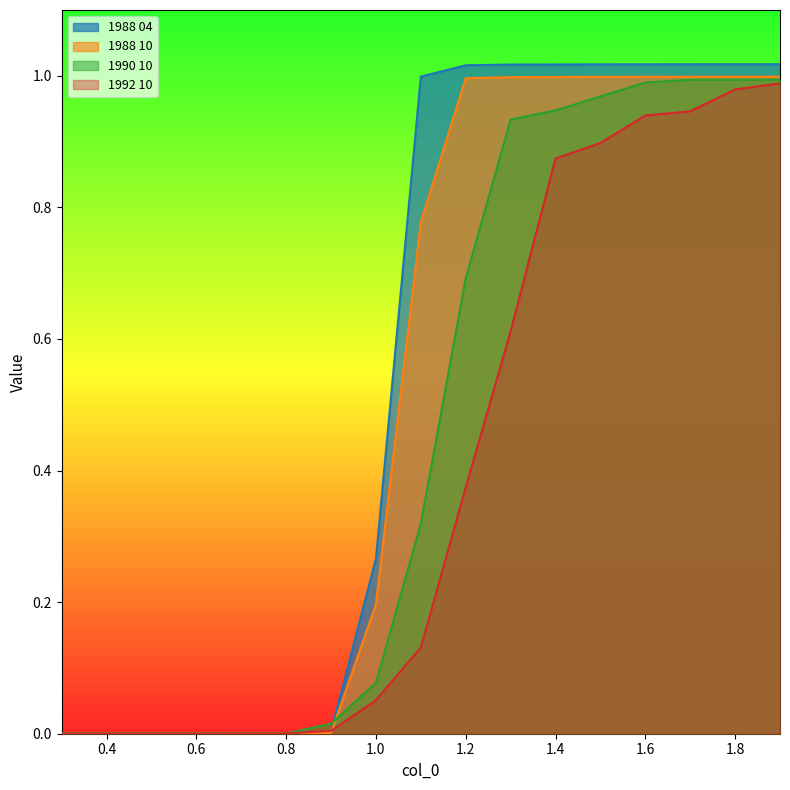

Reading left to right, extract all data points from this chart.

1988 04: 0.0	0.0	0.0	0.0	0.0	0.0	0.0	0.3	1.0	1.0	1.0	1.0	1.0	1.0	1.0	1.0	1.0
1988 10: 0.0	0.0	0.0	0.0	0.0	0.0	0.0	0.2	0.8	1.0	1.0	1.0	1.0	1.0	1.0	1.0	1.0
1990 10: 0.0	0.0	0.0	0.0	0.0	0.0	0.0	0.1	0.3	0.7	0.9	0.9	1.0	1.0	1.0	1.0	1.0
1992 10: 0.0	0.0	0.0	0.0	0.0	0.0	0.0	0.1	0.1	0.4	0.6	0.9	0.9	0.9	0.9	1.0	1.0